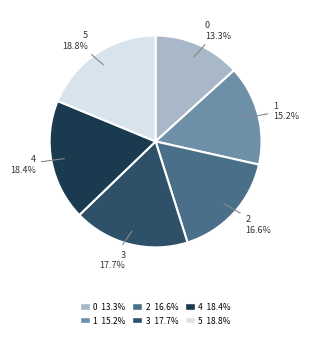

Do 3 17.7% and 0 13.3% together represent more than half of the pie?

No